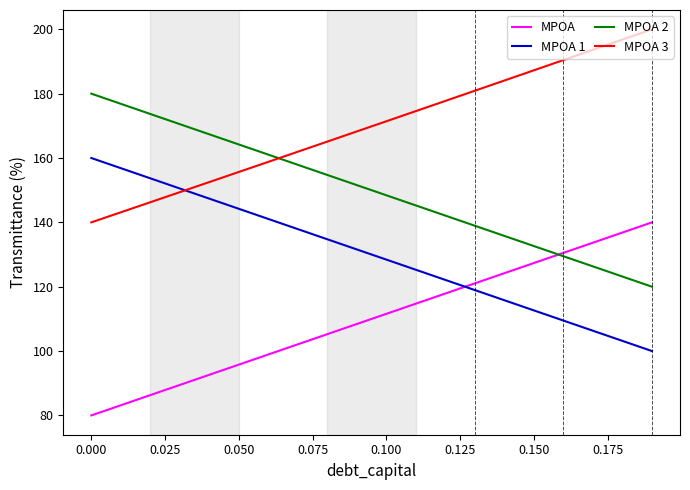

Which series has the largest total across all categories?

MPOA 3